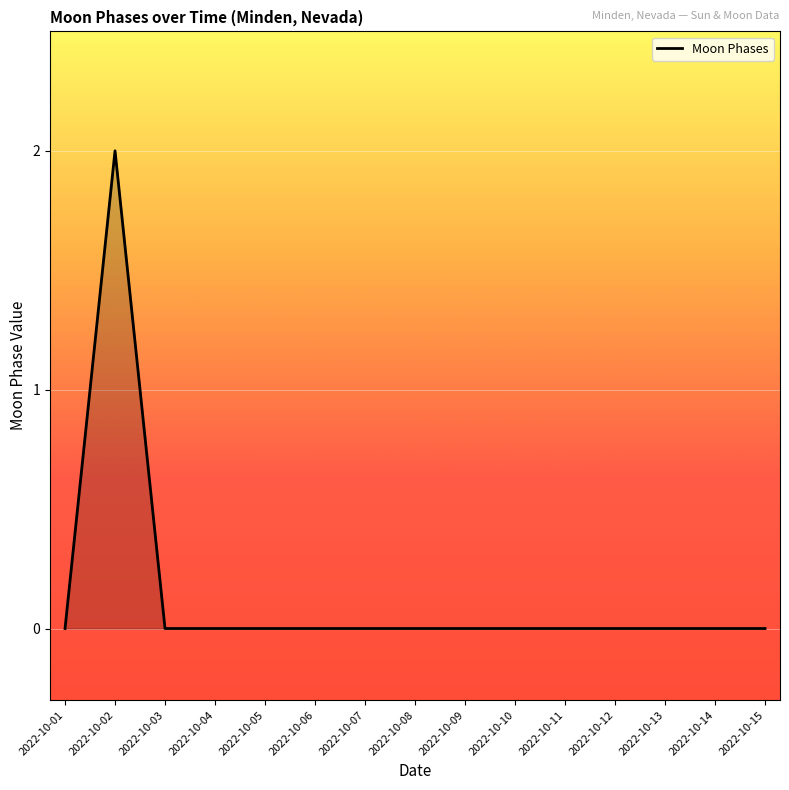

Which category has the highest value across all series?

2022-10-02